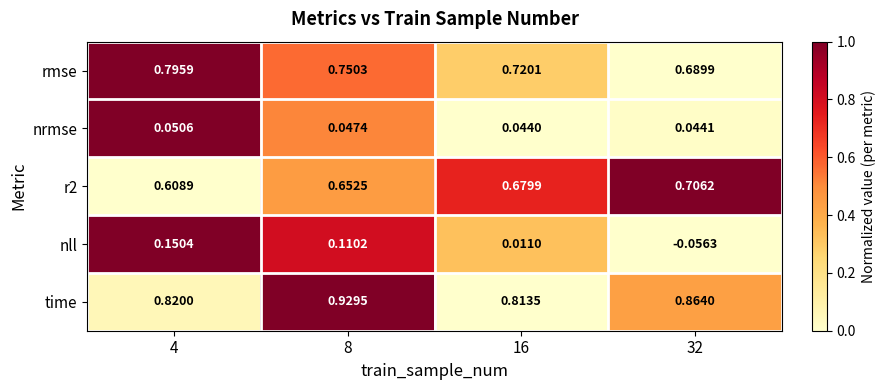

Which series has the largest total across all categories?

time